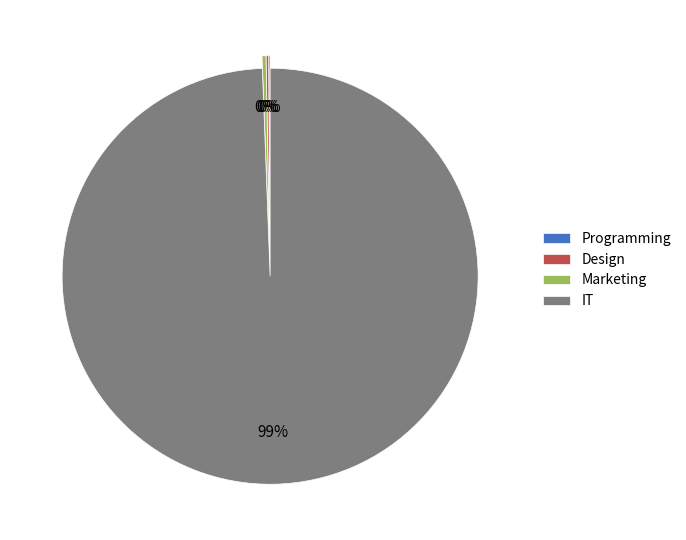

What is the majority slice?

IT